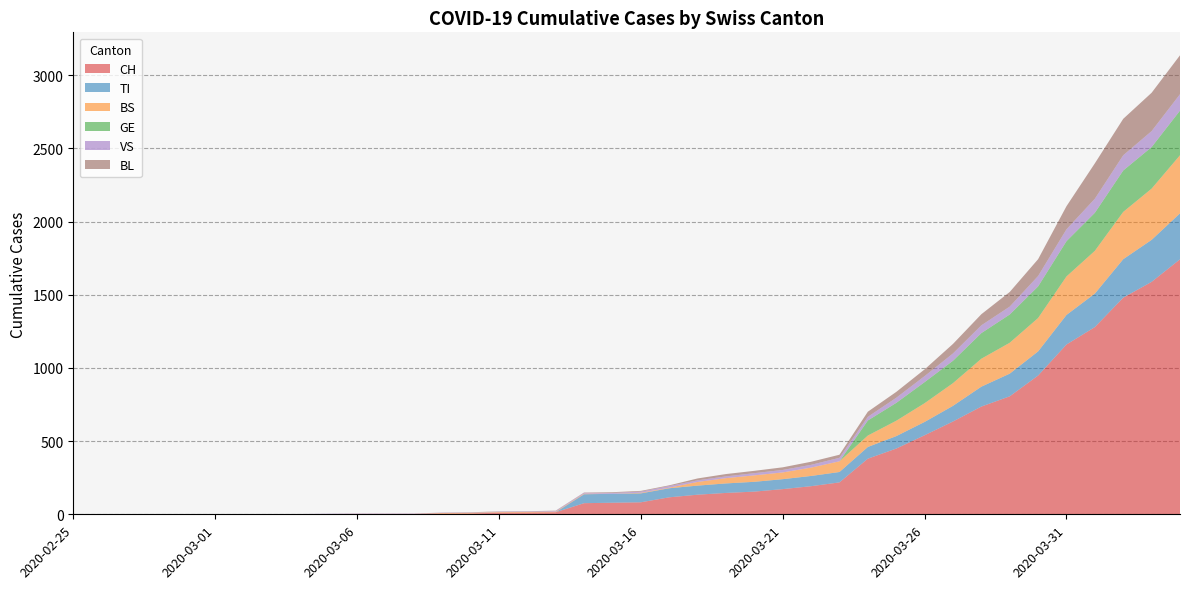

Reading left to right, list all the values displayed in this chart.

CH: 2020-02-25=0	2020-02-26=0	2020-02-27=0	2020-02-28=0	2020-02-29=0	2020-03-01=0	2020-03-02=0	2020-03-03=0	2020-03-04=0	2020-03-05=2	2020-03-06=3	2020-03-07=3	2020-03-08=3	2020-03-09=5	2020-03-10=6	2020-03-11=11	2020-03-12=12	2020-03-13=14	2020-03-14=76	2020-03-15=79	2020-03-16=82	2020-03-17=116	2020-03-18=134	2020-03-19=146	2020-03-20=155	2020-03-21=172	2020-03-22=192	2020-03-23=218	2020-03-24=380	2020-03-25=449	2020-03-26=540	2020-03-27=634	2020-03-28=736	2020-03-29=806	2020-03-30=948	2020-03-31=1160	2020-04-01=1279	2020-04-02=1480	2020-04-03=1588	2020-04-04=1742
TI: 2020-02-25=0	2020-02-26=0	2020-02-27=0	2020-02-28=0	2020-02-29=0	2020-03-01=0	2020-03-02=0	2020-03-03=0	2020-03-04=0	2020-03-05=0	2020-03-06=0	2020-03-07=0	2020-03-08=0	2020-03-09=0	2020-03-10=0	2020-03-11=0	2020-03-12=0	2020-03-13=0	2020-03-14=61	2020-03-15=61	2020-03-16=61	2020-03-17=62	2020-03-18=62	2020-03-19=65	2020-03-20=67	2020-03-21=68	2020-03-22=70	2020-03-23=71	2020-03-24=80	2020-03-25=85	2020-03-26=91	2020-03-27=107	2020-03-28=136	2020-03-29=155	2020-03-30=165	2020-03-31=202	2020-04-01=229	2020-04-02=263	2020-04-03=287	2020-04-04=314
BS: 2020-02-25=0	2020-02-26=0	2020-02-27=0	2020-02-28=0	2020-02-29=0	2020-03-01=0	2020-03-02=0	2020-03-03=0	2020-03-04=0	2020-03-05=0	2020-03-06=0	2020-03-07=0	2020-03-08=0	2020-03-09=4	2020-03-10=4	2020-03-11=4	2020-03-12=4	2020-03-13=4	2020-03-14=4	2020-03-15=0	2020-03-16=4	2020-03-17=4	2020-03-18=25	2020-03-19=36	2020-03-20=44	2020-03-21=46	2020-03-22=57	2020-03-23=73	2020-03-24=78	2020-03-25=105	2020-03-26=128	2020-03-27=155	2020-03-28=191	2020-03-29=211	2020-03-30=228	2020-03-31=263	2020-04-01=292	2020-04-02=323	2020-04-03=350	2020-04-04=397
GE: 2020-02-25=0	2020-02-26=0	2020-02-27=0	2020-02-28=0	2020-02-29=0	2020-03-01=0	2020-03-02=0	2020-03-03=0	2020-03-04=0	2020-03-05=0	2020-03-06=0	2020-03-07=0	2020-03-08=0	2020-03-09=0	2020-03-10=0	2020-03-11=0	2020-03-12=0	2020-03-13=0	2020-03-14=0	2020-03-15=0	2020-03-16=0	2020-03-17=0	2020-03-18=0	2020-03-19=0	2020-03-20=0	2020-03-21=0	2020-03-22=0	2020-03-23=0	2020-03-24=103	2020-03-25=122	2020-03-26=144	2020-03-27=153	2020-03-28=175	2020-03-29=193	2020-03-30=216	2020-03-31=241	2020-04-01=260	2020-04-02=283	2020-04-03=284	2020-04-04=305
VS: 2020-02-25=0	2020-02-26=0	2020-02-27=0	2020-02-28=2	2020-02-29=2	2020-03-01=2	2020-03-02=2	2020-03-03=2	2020-03-04=2	2020-03-05=2	2020-03-06=2	2020-03-07=2	2020-03-08=2	2020-03-09=2	2020-03-10=2	2020-03-11=3	2020-03-12=3	2020-03-13=5	2020-03-14=6	2020-03-15=6	2020-03-16=8	2020-03-17=11	2020-03-18=11	2020-03-19=12	2020-03-20=15	2020-03-21=17	2020-03-22=19	2020-03-23=24	2020-03-24=25	2020-03-25=35	2020-03-26=41	2020-03-27=50	2020-03-28=53	2020-03-29=54	2020-03-30=71	2020-03-31=81	2020-04-01=96	2020-04-02=104	2020-04-03=109	2020-04-04=112
BL: 2020-02-25=0	2020-02-26=0	2020-02-27=0	2020-02-28=0	2020-02-29=0	2020-03-01=0	2020-03-02=0	2020-03-03=0	2020-03-04=0	2020-03-05=0	2020-03-06=0	2020-03-07=0	2020-03-08=0	2020-03-09=1	2020-03-10=2	2020-03-11=2	2020-03-12=2	2020-03-13=2	2020-03-14=2	2020-03-15=5	2020-03-16=5	2020-03-17=5	2020-03-18=13	2020-03-19=16	2020-03-20=16	2020-03-21=18	2020-03-22=21	2020-03-23=21	2020-03-24=35	2020-03-25=40	2020-03-26=46	2020-03-27=65	2020-03-28=76	2020-03-29=100	2020-03-30=115	2020-03-31=158	2020-04-01=242	2020-04-02=249	2020-04-03=262	2020-04-04=266